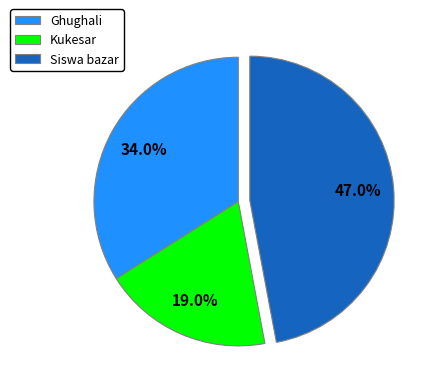

What percentage is the Ghughali slice, to the nearest percent?

34%